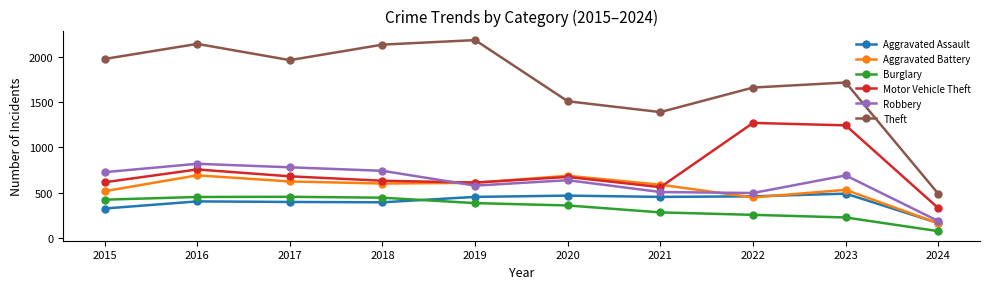

At which category does Aggravated Battery reach its first local peak?

2016